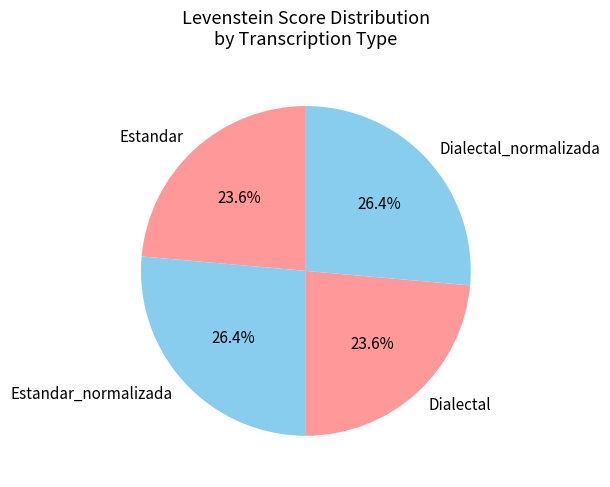

Does Estandar_normalizada represent more than half of the total?

No